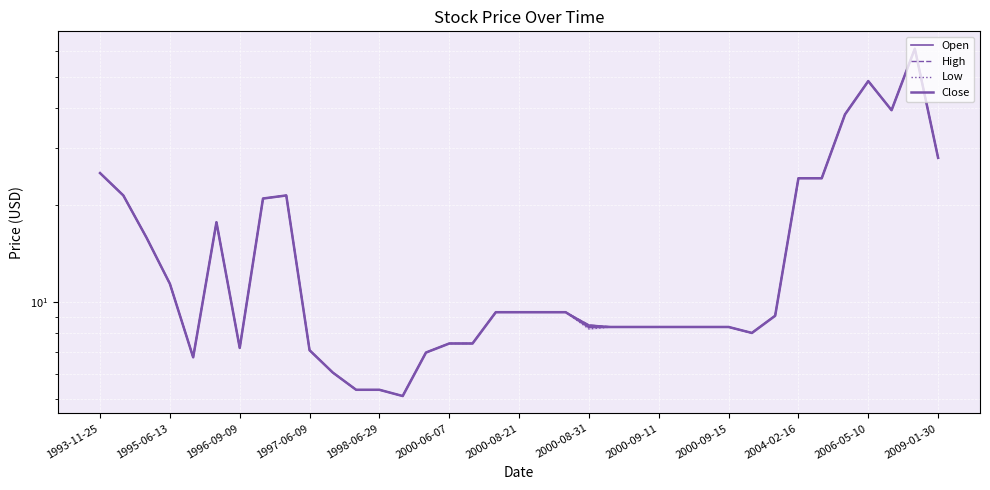

How many data points does each series have?

37